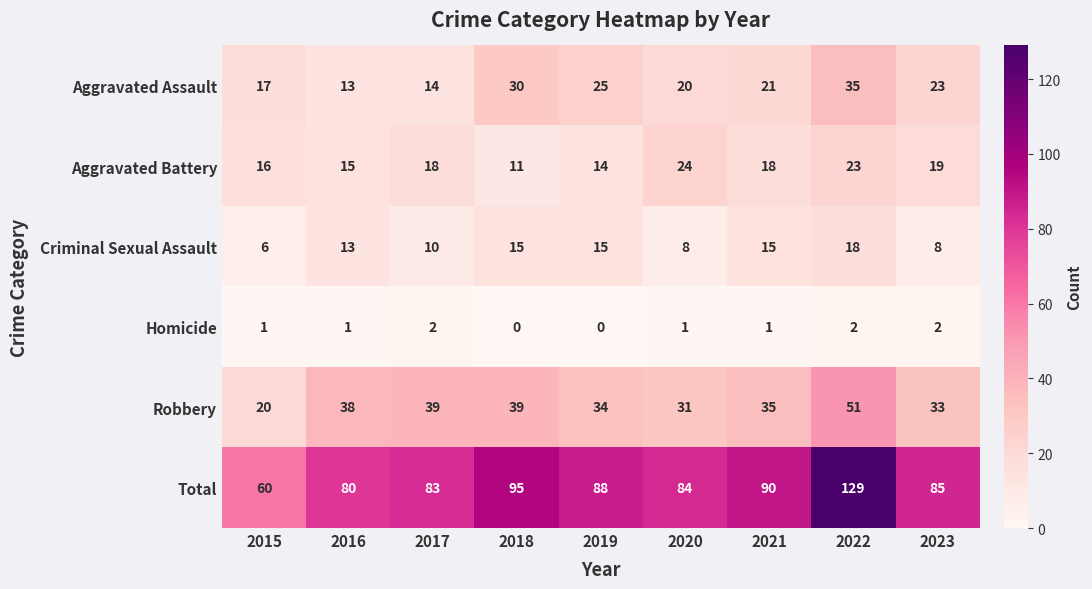

Rank the series by their maximum value, from lowest to highest.

Homicide, Criminal Sexual Assault, Aggravated Battery, Aggravated Assault, Robbery, Total